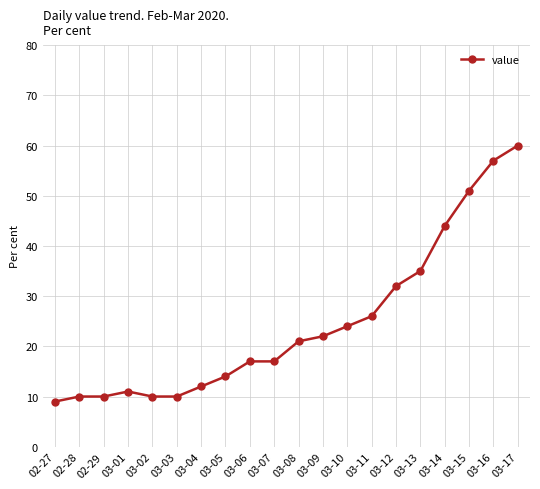

Reading left to right, extract all data points from this chart.

02-27=9	02-28=10	02-29=10	03-01=11	03-02=10	03-03=10	03-04=12	03-05=14	03-06=17	03-07=17	03-08=21	03-09=22	03-10=24	03-11=26	03-12=32	03-13=35	03-14=44	03-15=51	03-16=57	03-17=60